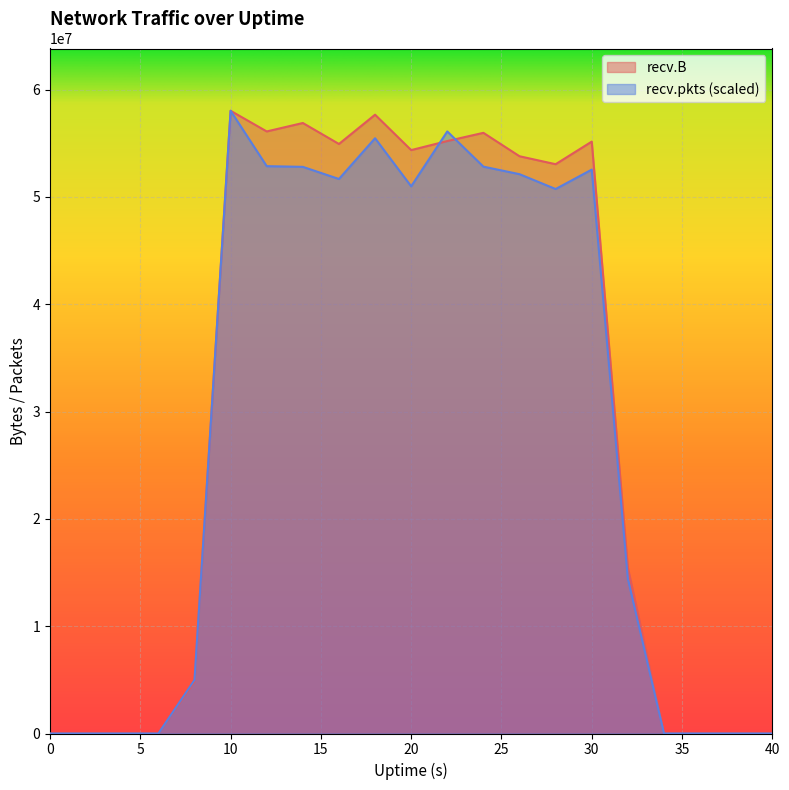

What is the sum of the recv.B values at 12 and 26?

109891103.0